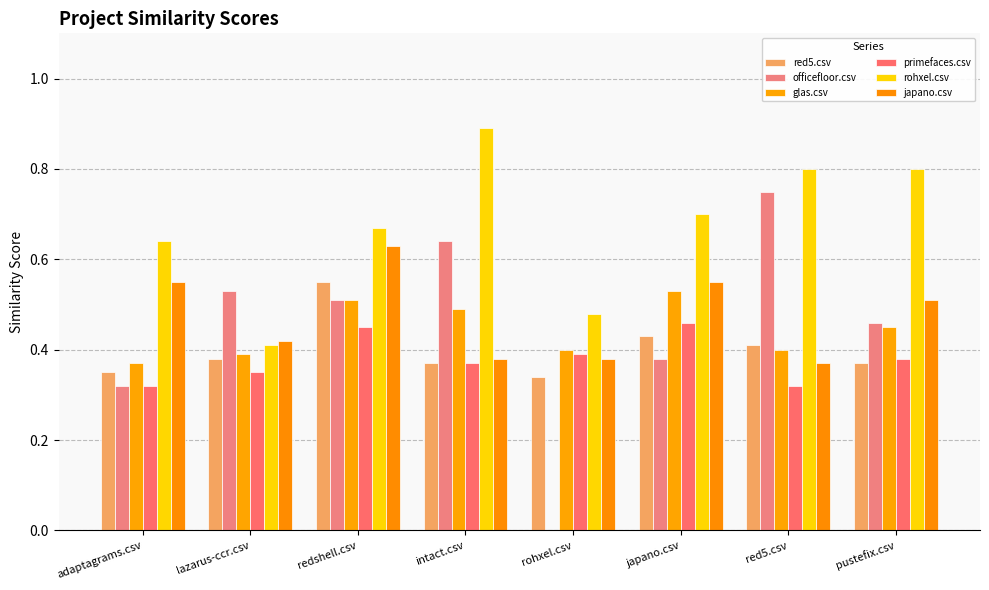

Rank the series by their maximum value, from highest to lowest.

rohxel.csv, officefloor.csv, japano.csv, red5.csv, glas.csv, primefaces.csv